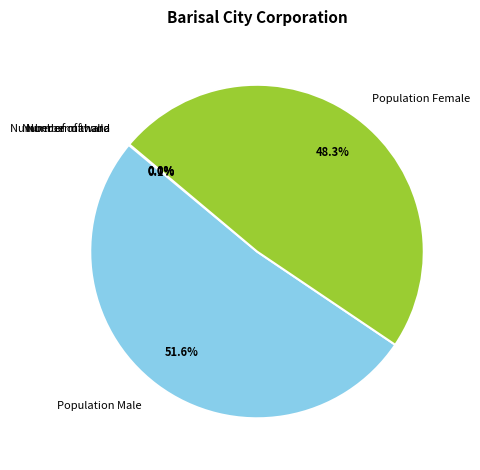

What percentage is NOT represented by Population Female?

51.7%